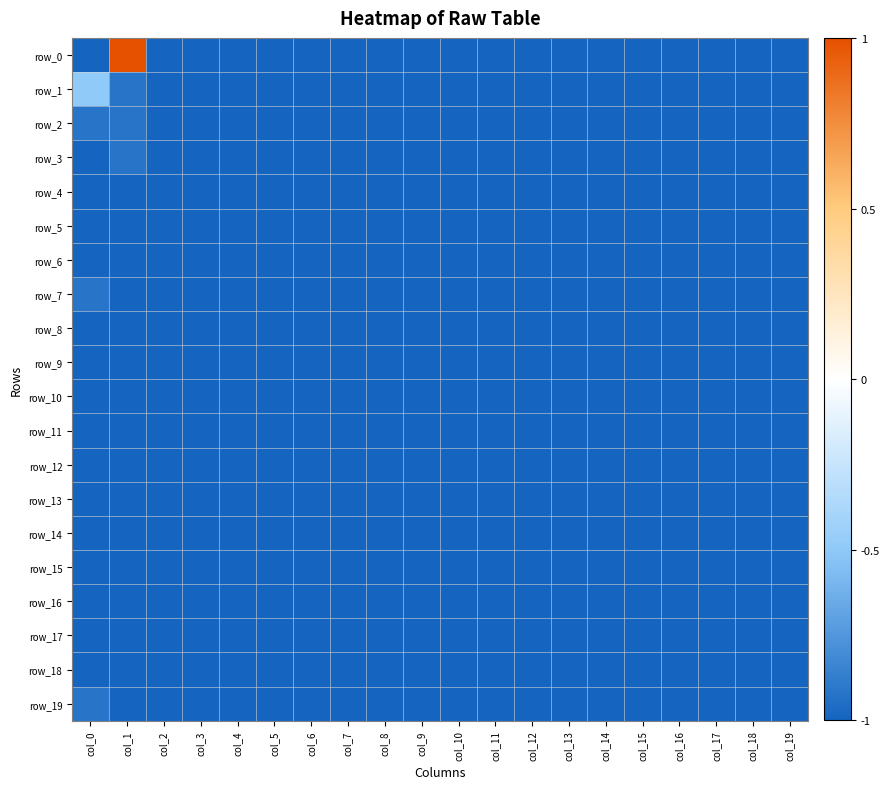

Between col_16 and col_4, which is larger?

col_16